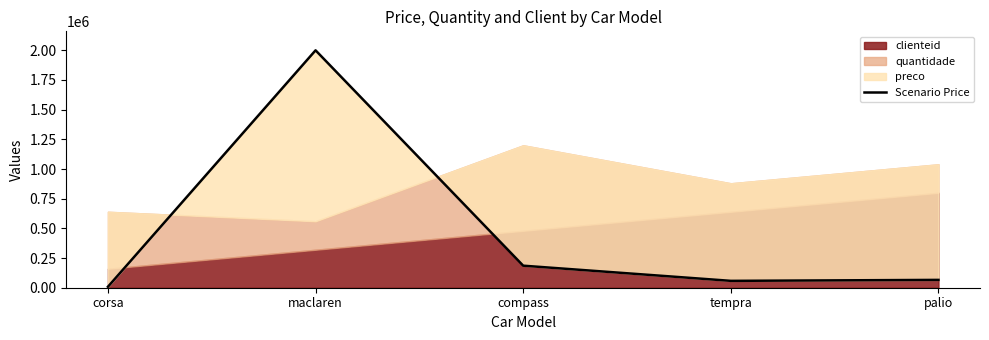

Reading left to right, list all the values displayed in this chart.

8000.0	2000000.5	185697.4	57897.3	66000.0